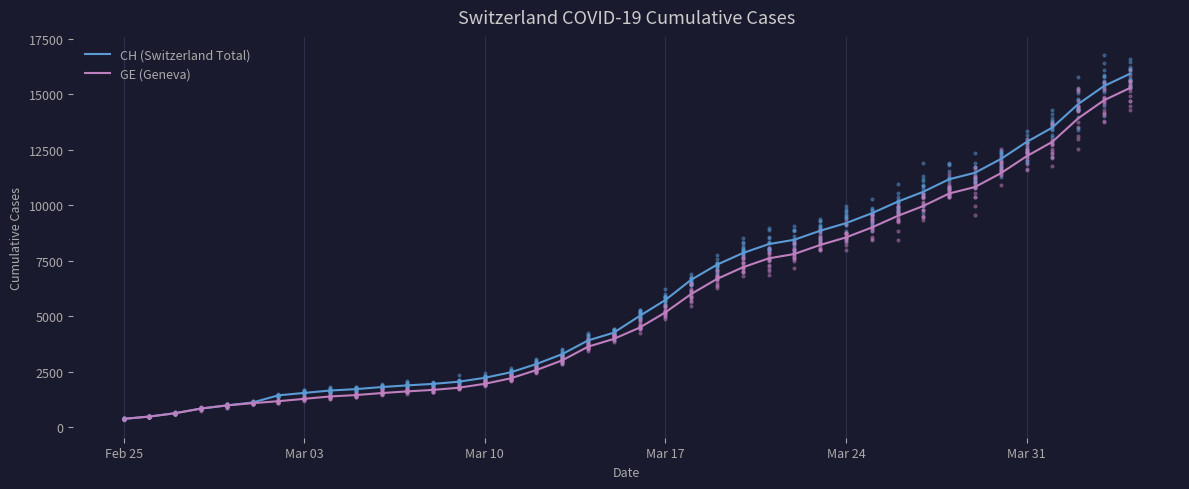

What is the minimum value for CH (Switzerland Total)?

375